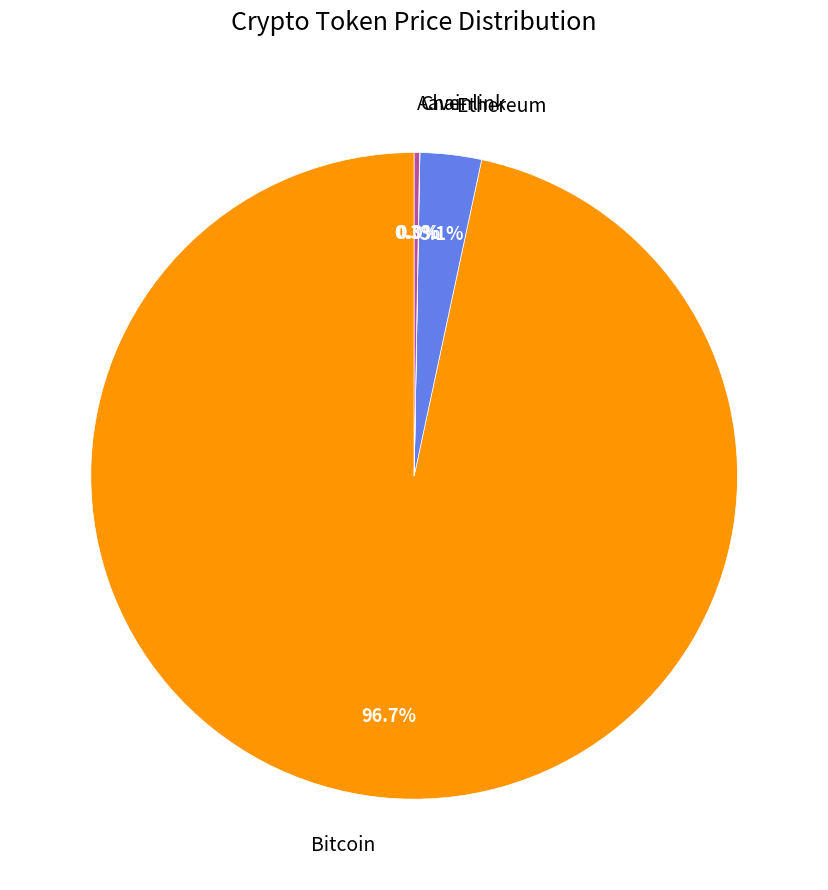

Is there a majority slice in this chart?

Yes